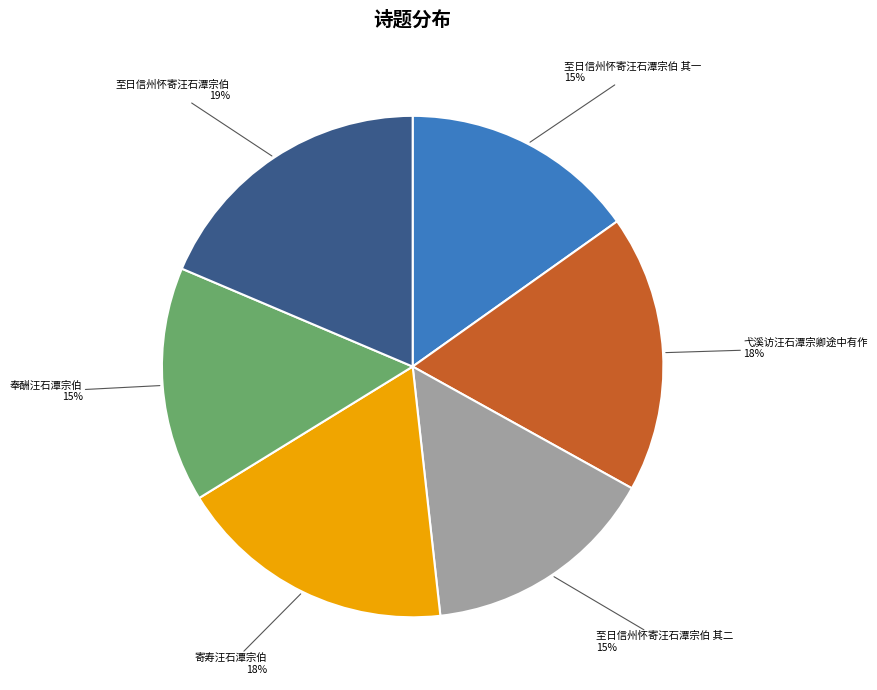

To the nearest percent, what is the average slice percentage?

17%